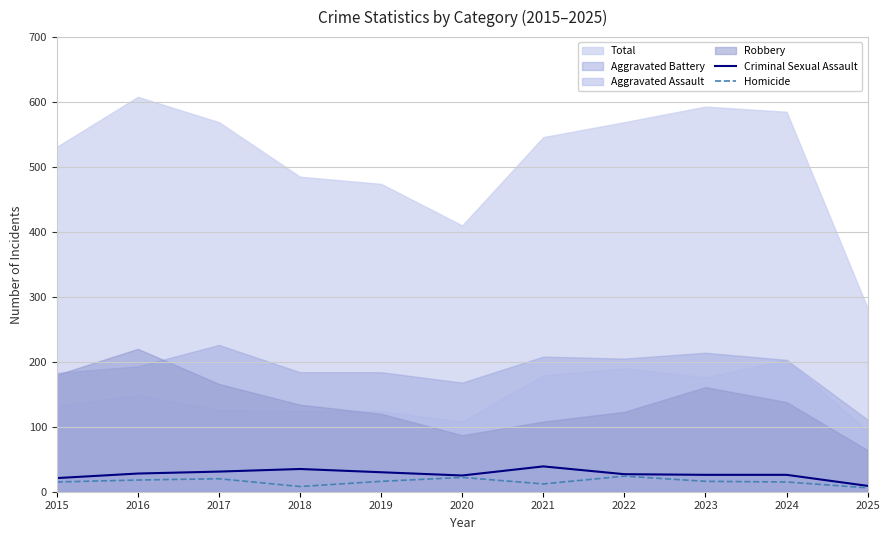

How many interior local valleys does the Homicide series have?

2